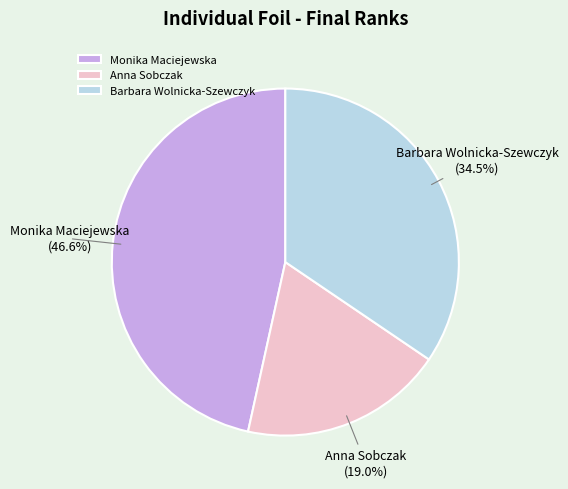

The Anna Sobczak slice represents 8% of the pie. True or false?

False